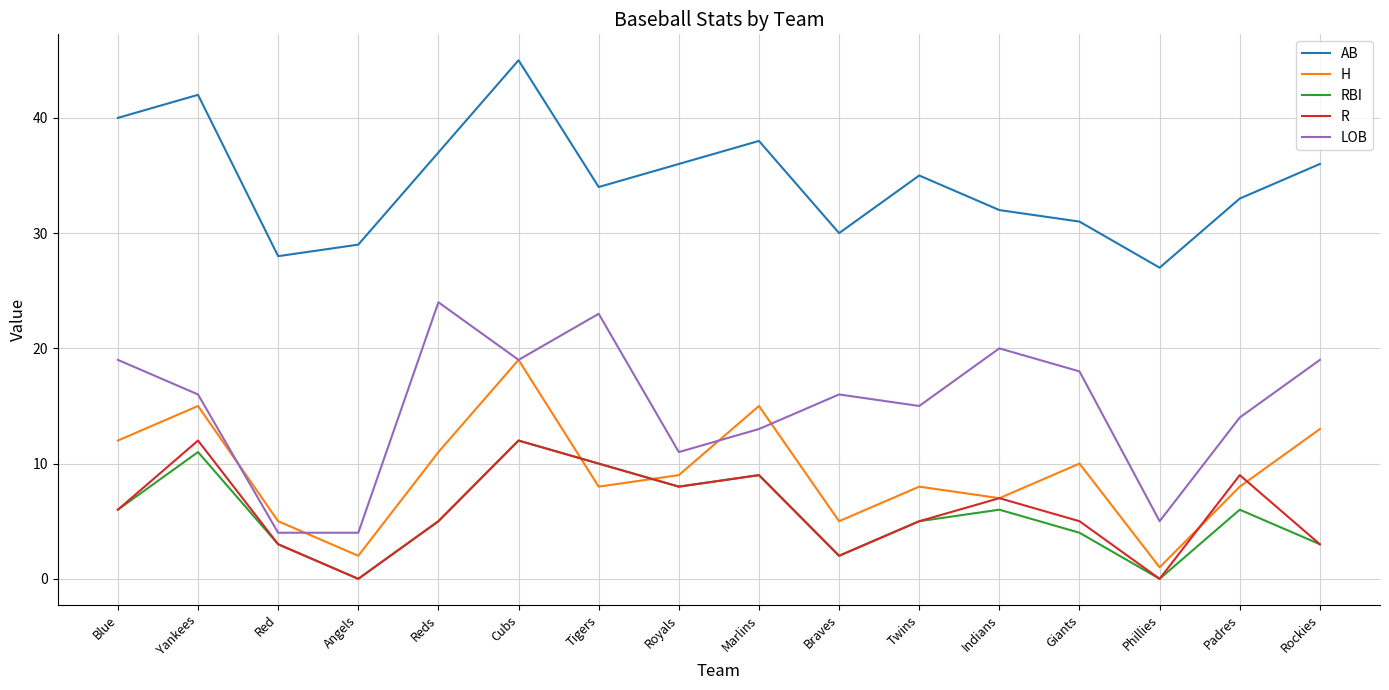

True or false: LOB has more than 2 points higher than both neighbors.

True